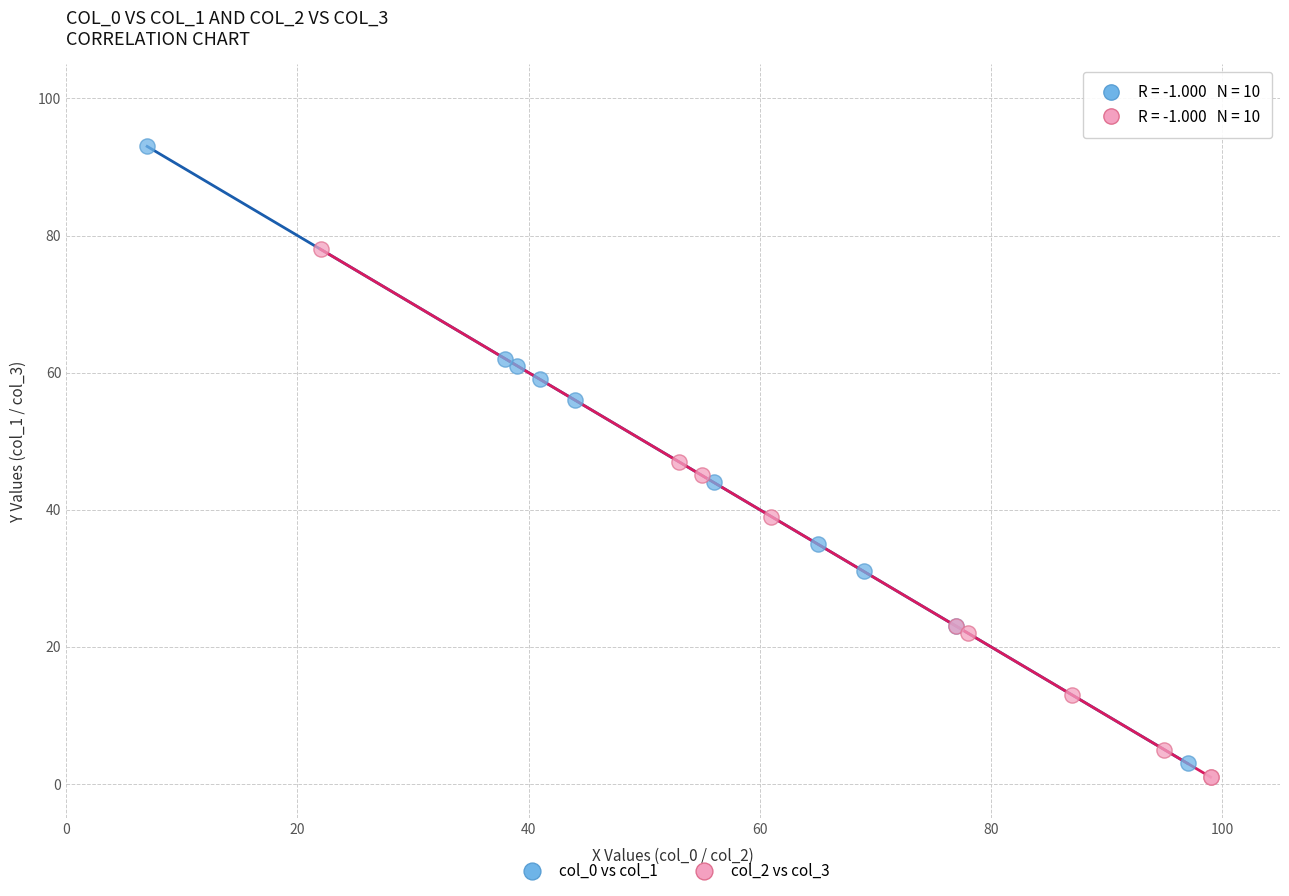

Which series has the largest Y range (max minus min)?

col_0 vs col_1